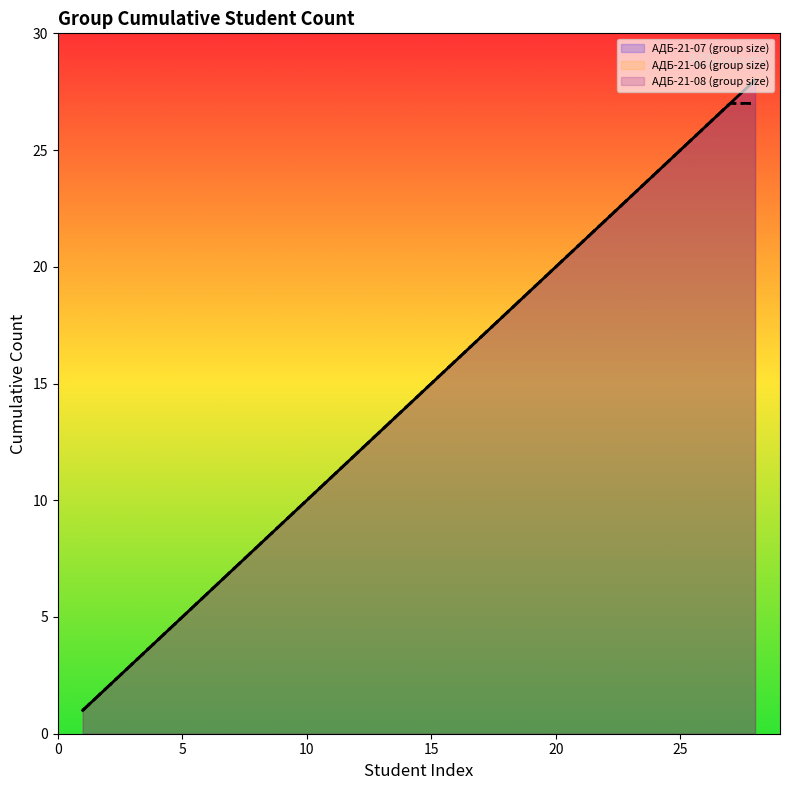

Does the chart have visible grid lines?

No